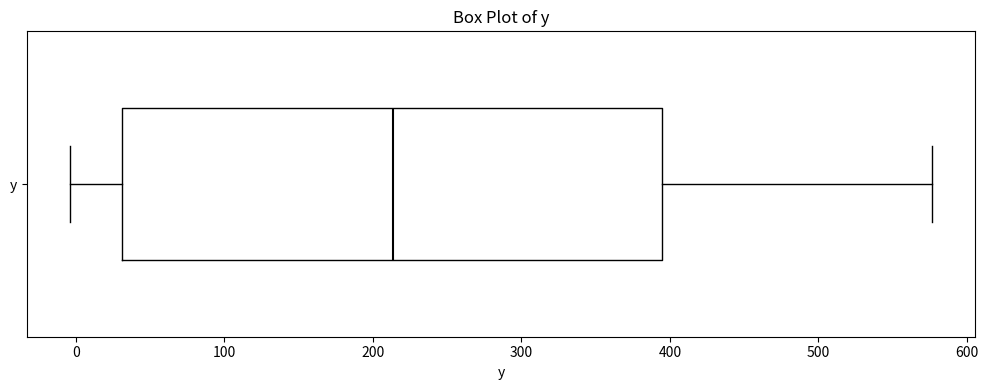

Transcribe this box plot: give where the median line is, the range the box spans, and where the two whiskers end, as read against the x-axis. The values are not printed on the chart, so give them approximately, as read against the axis.

median 210, box 30 to 390, whiskers 0 to 580